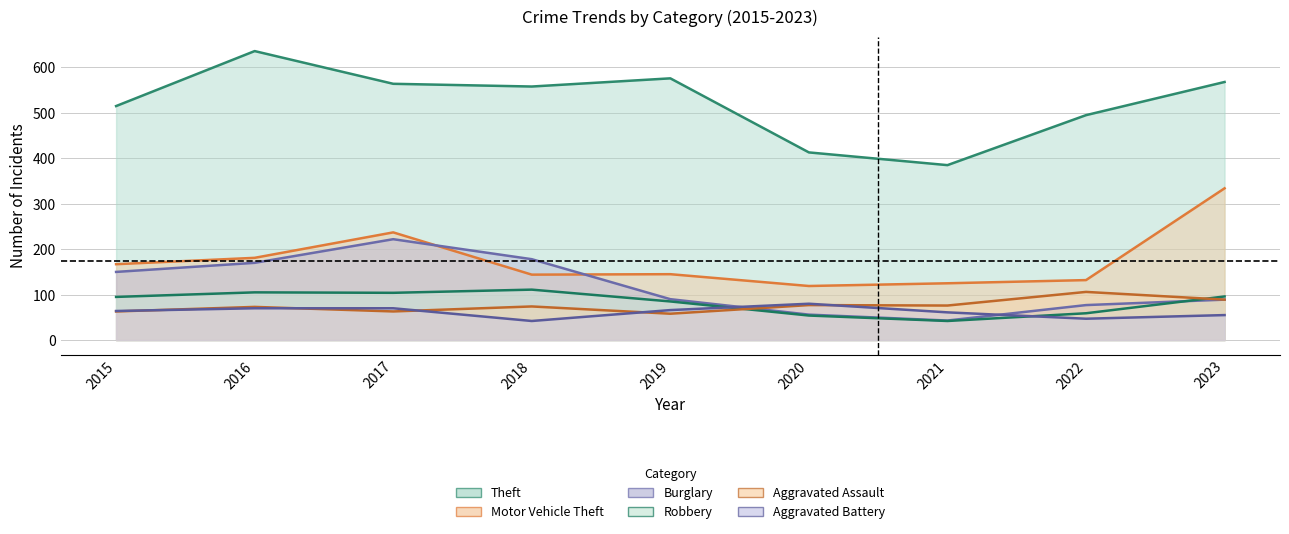

What is the highest value of the Motor Vehicle Theft series?

334